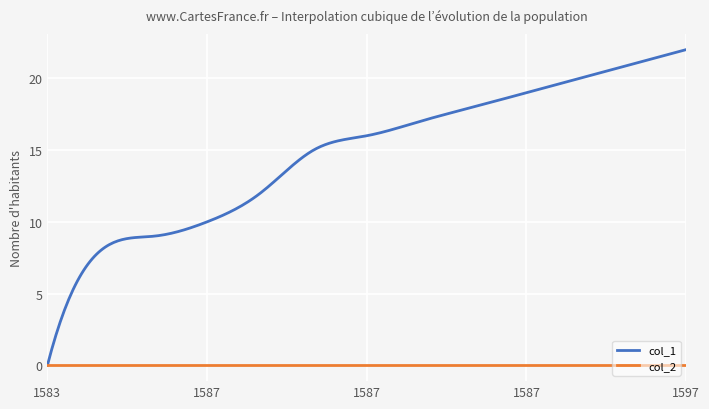

Which series has the largest total across all categories?

col_1